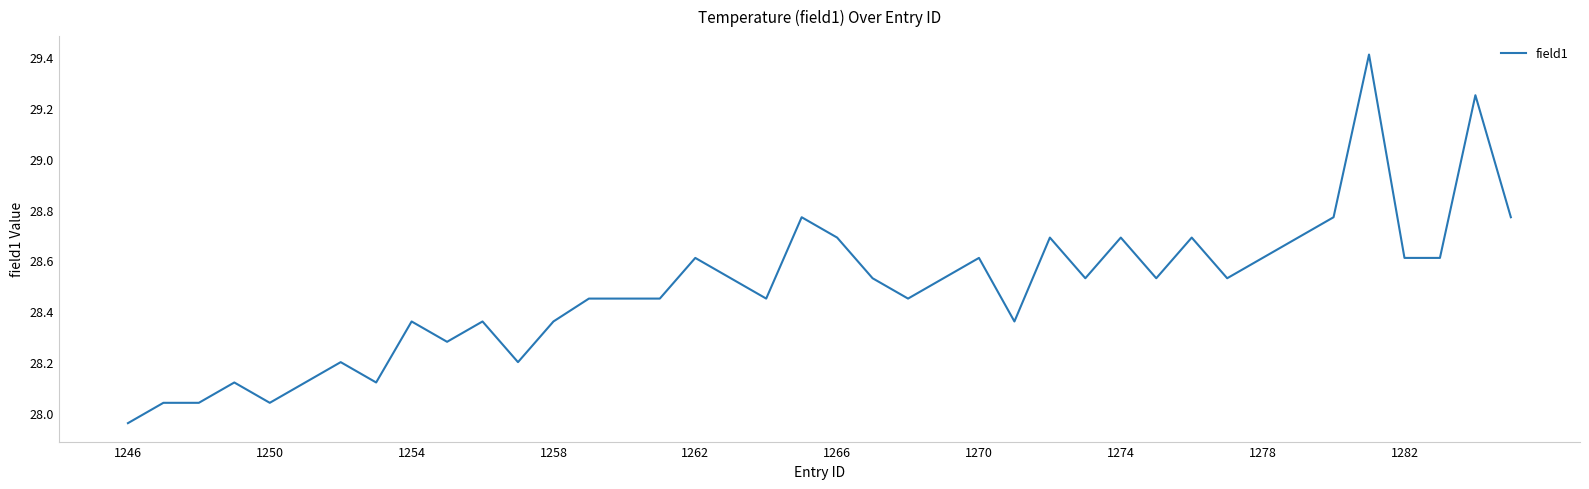

Count the number of values greater than 28.

39